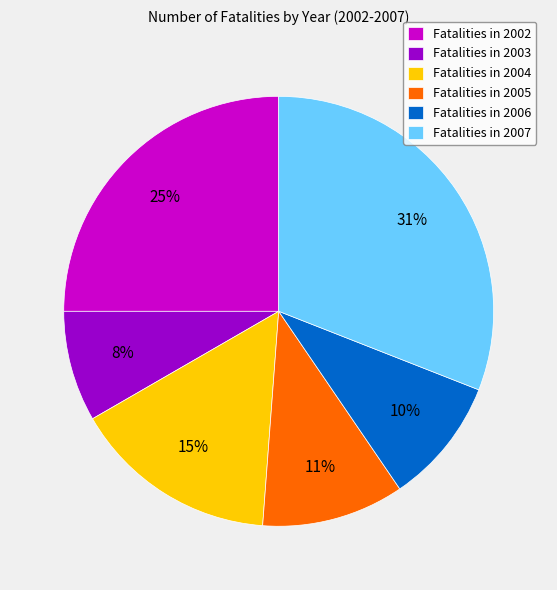

Approximately how many times larger is the value at Fatalities in 2005 compared to Fatalities in 2004?

0.7